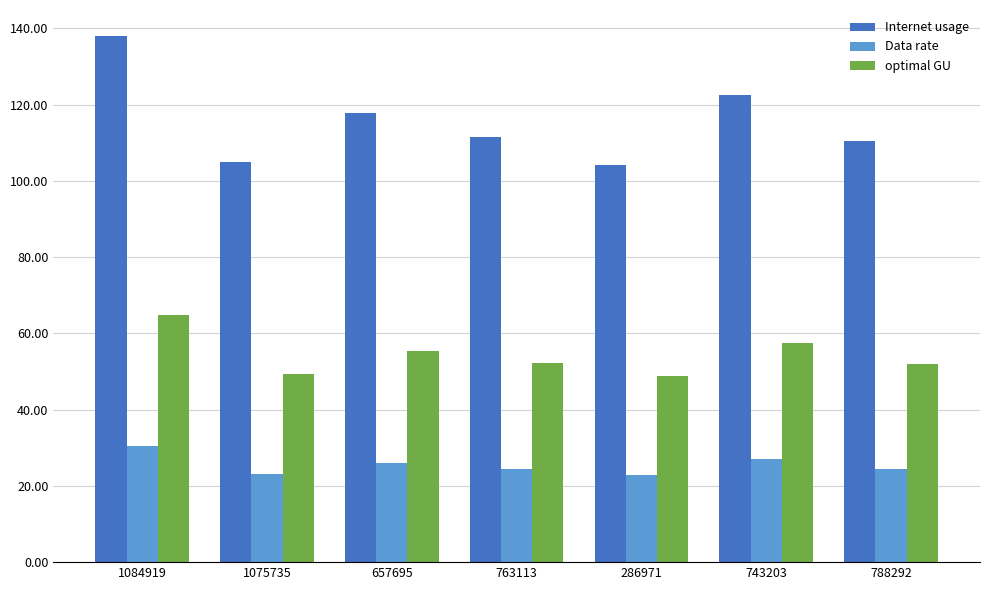

What is the sum of the Data rate values at 763113 and 743203?

51.5